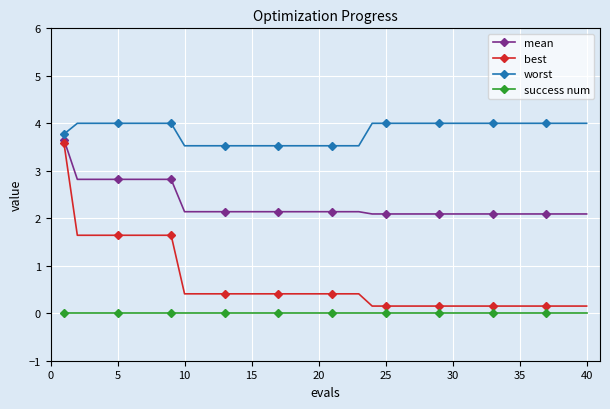

What is the difference between the second highest and minimum values in the best series?

1.5